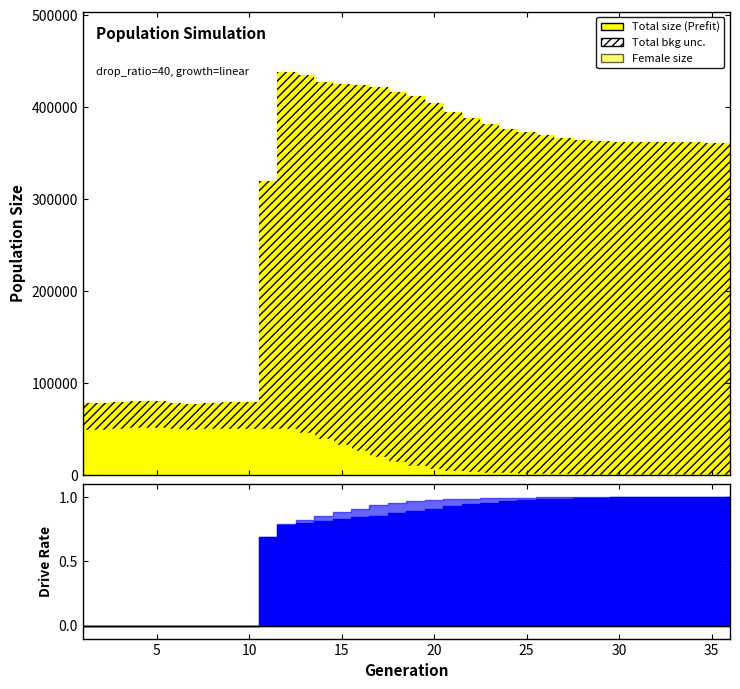

True or false: rate_dr and size cross at least once.

False